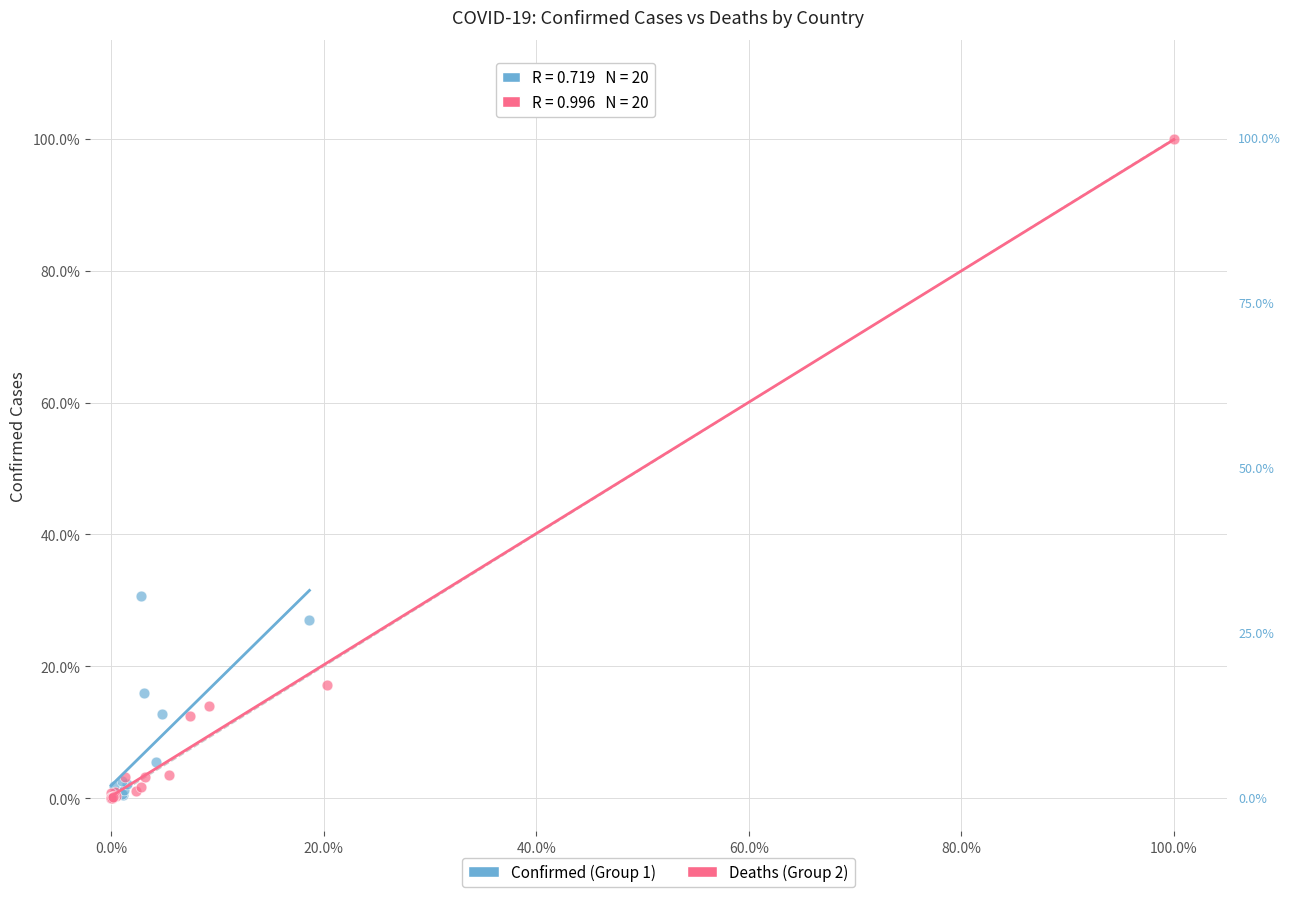

What are all the series names shown in the legend?

Confirmed (Group 1), Deaths (Group 2)